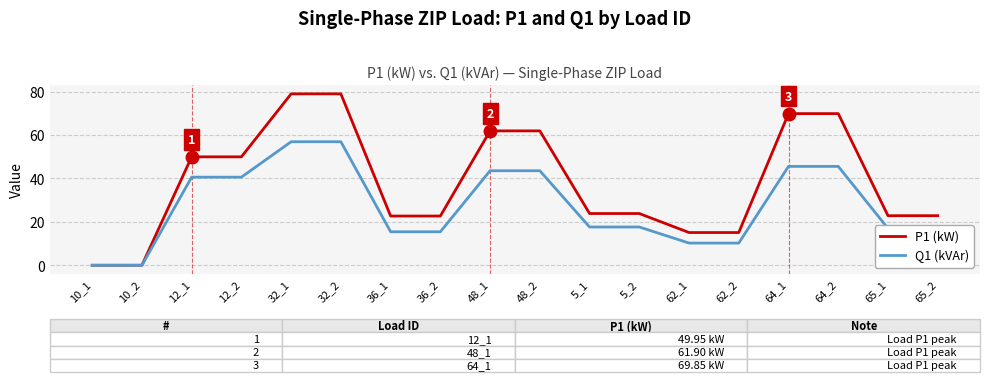

What is the maximum value for P1 (kW)?

79.0